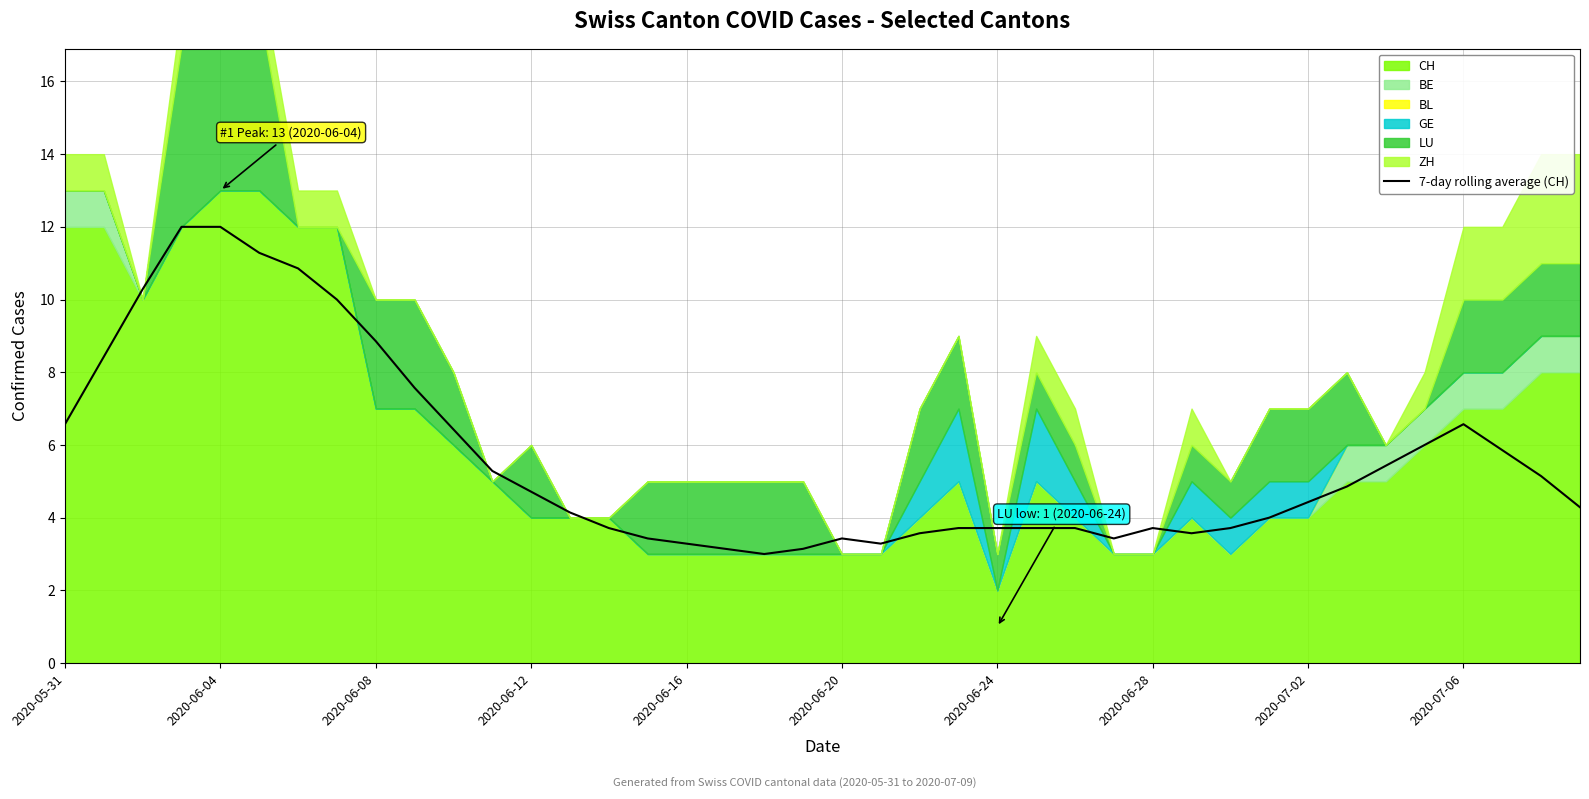

The 7-day rolling average (CH) series shows 4.7 at 2020-06-12. True or false?

True